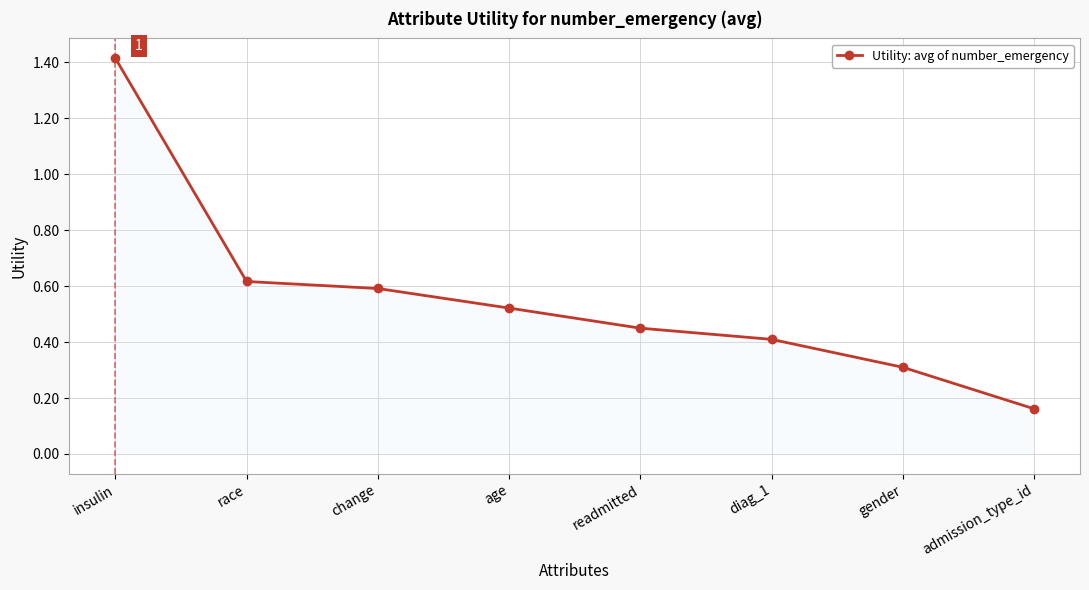

Is it true that the value at insulin is 2.3?

False